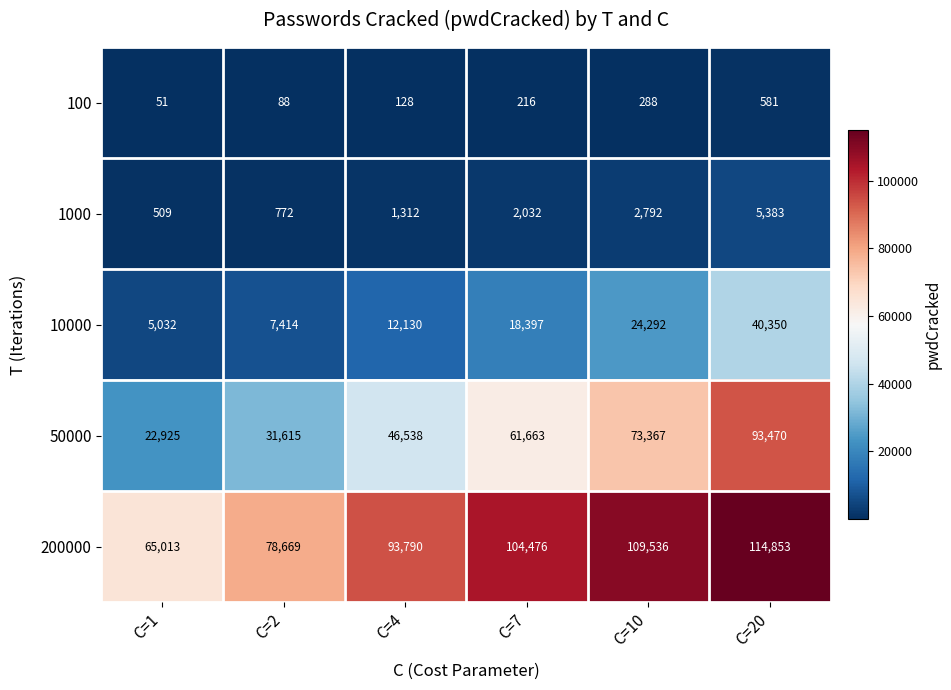

At C=4, list the series in order from largest to smallest.

200000, 50000, 10000, 1000, 100